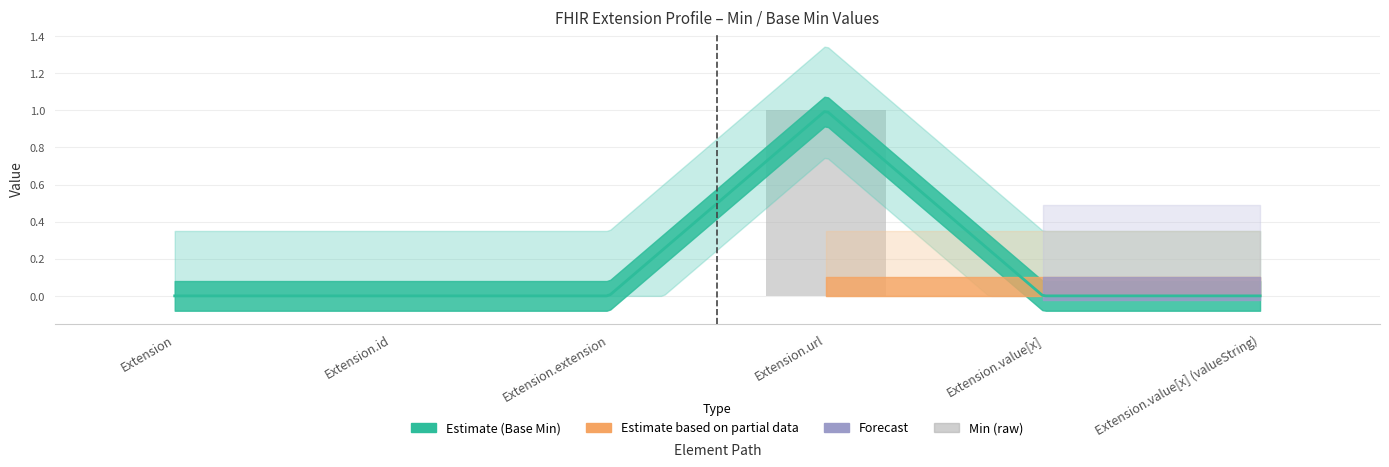

What is the sum of the values at Extension.id and Extension.url?

1